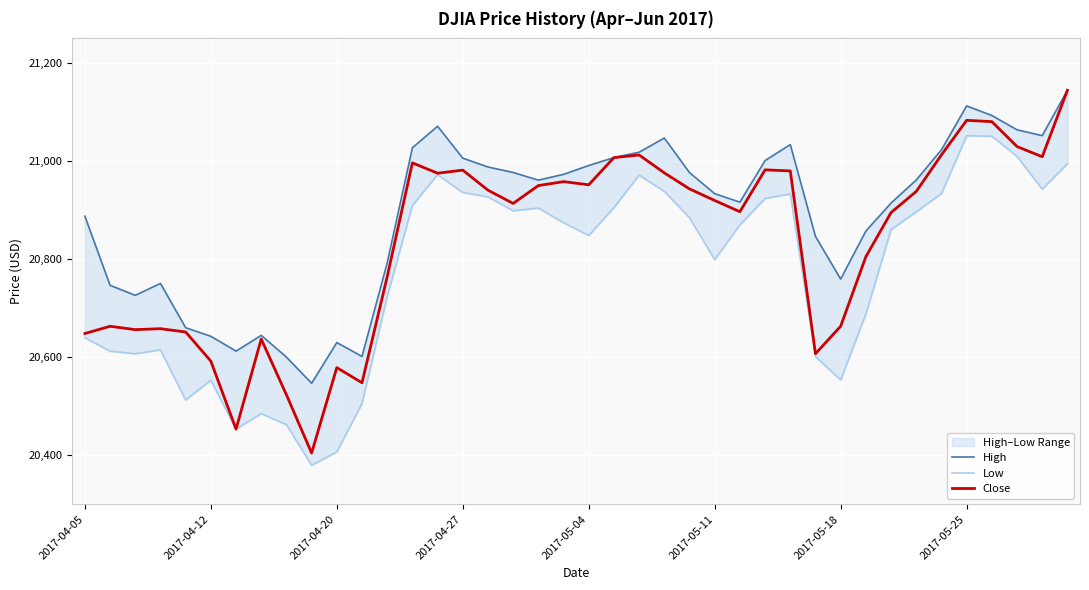

What is the maximum value for Close?

21144.2